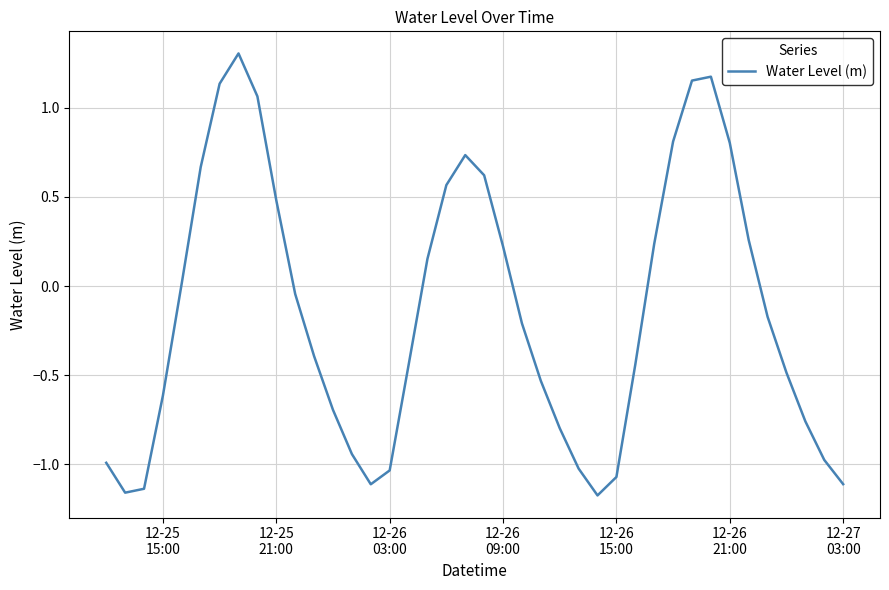

Count the number of data series in this chart.

1